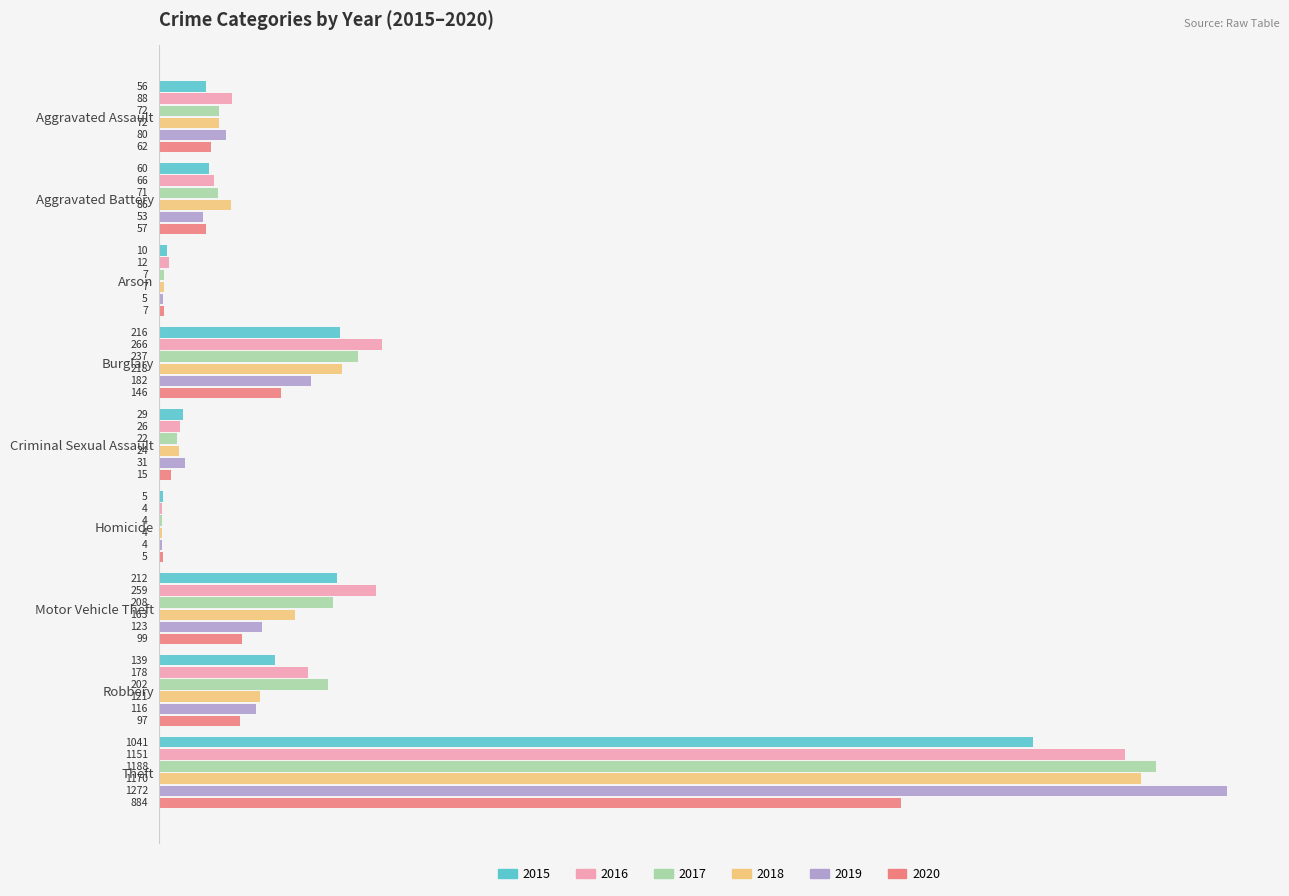

At which category does the chart reach its peak across all series?

Theft